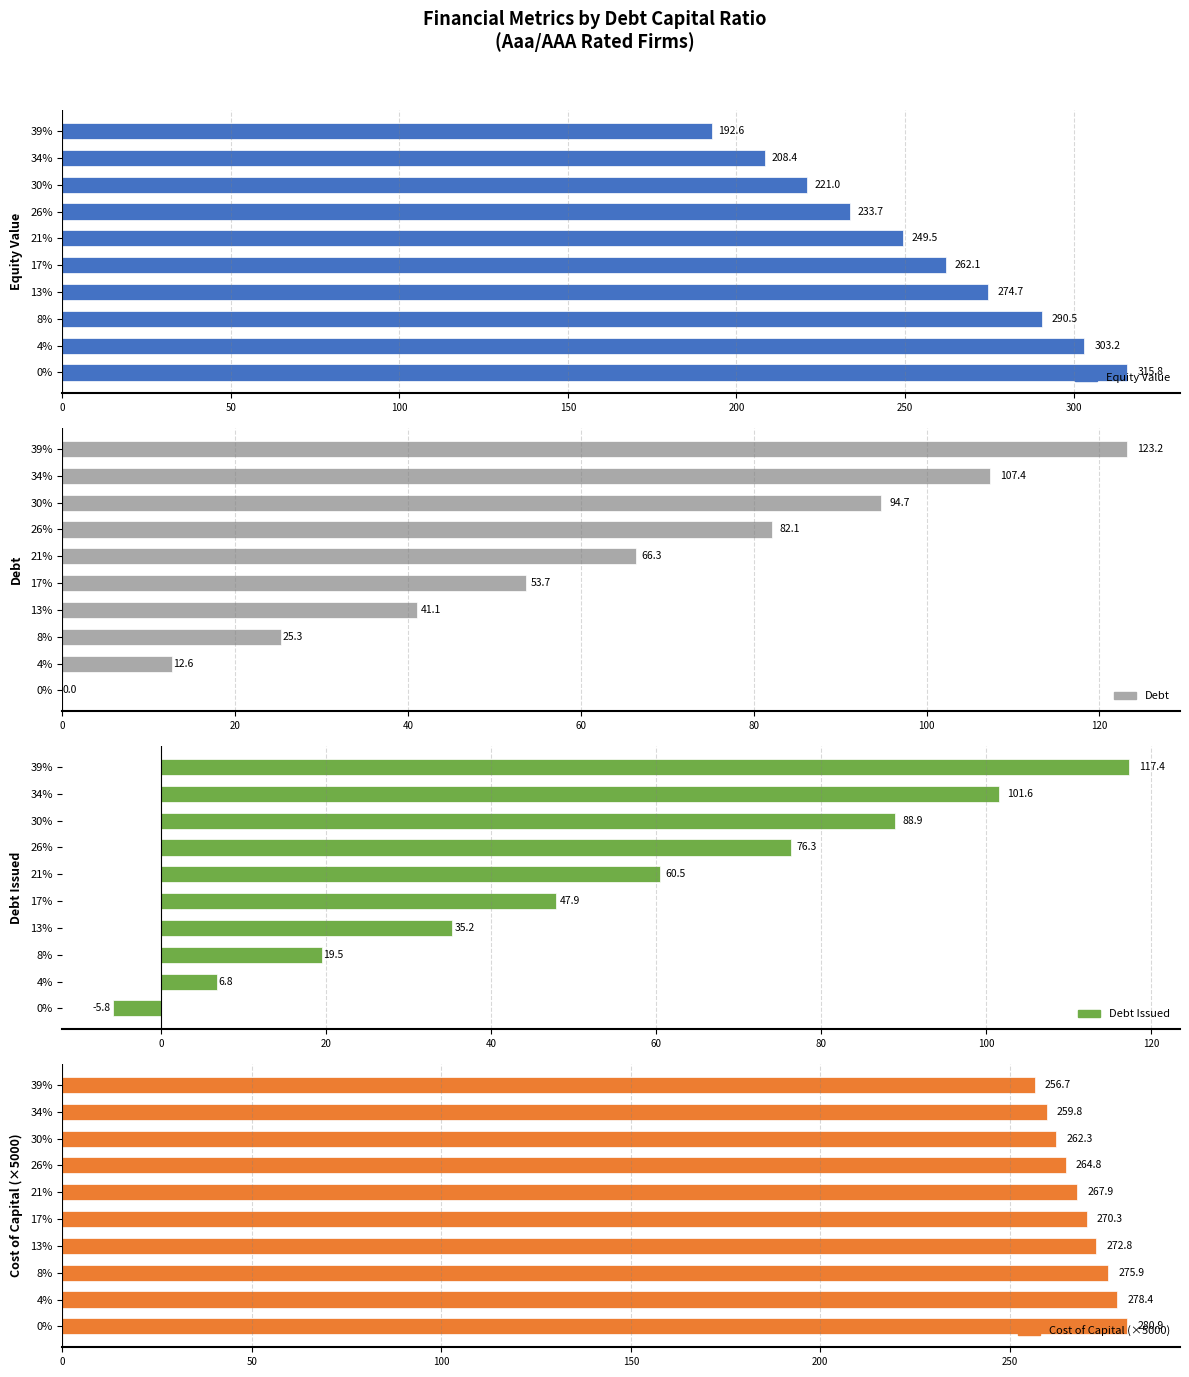

How many bars are there in each group?

4